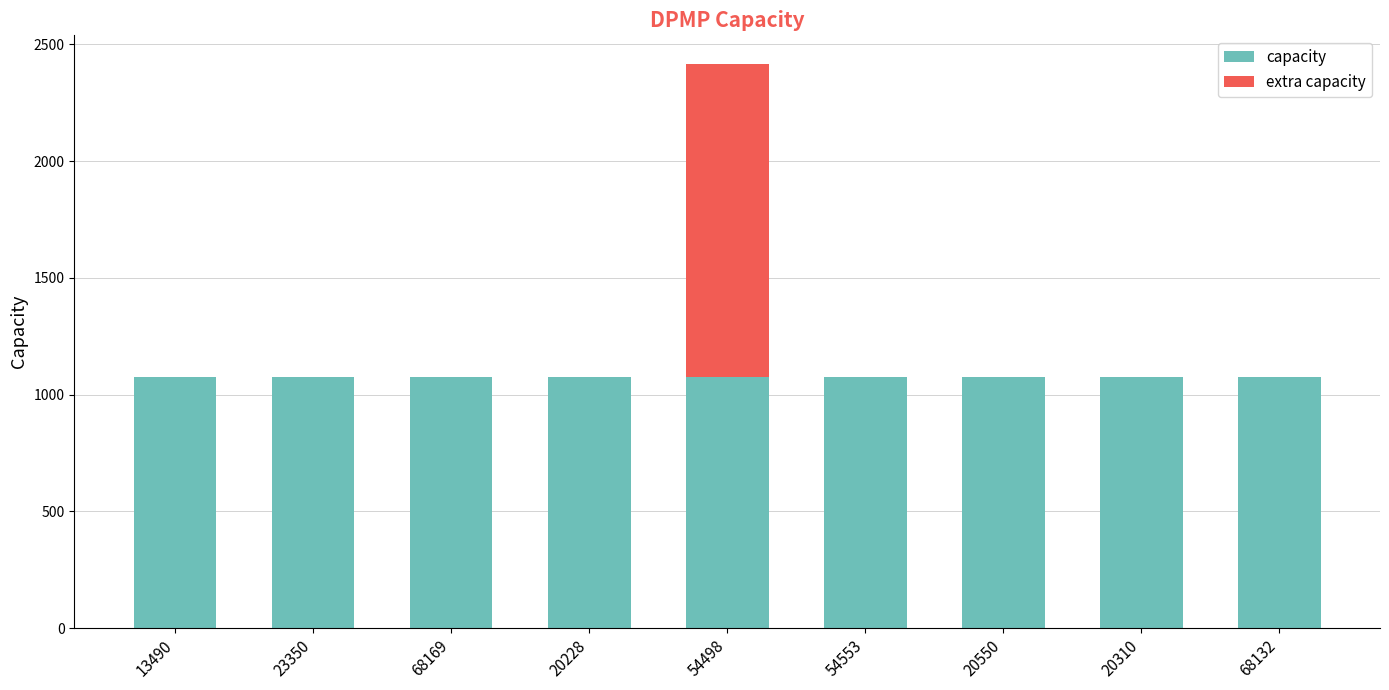

What is the highest value of the capacity series?

1074